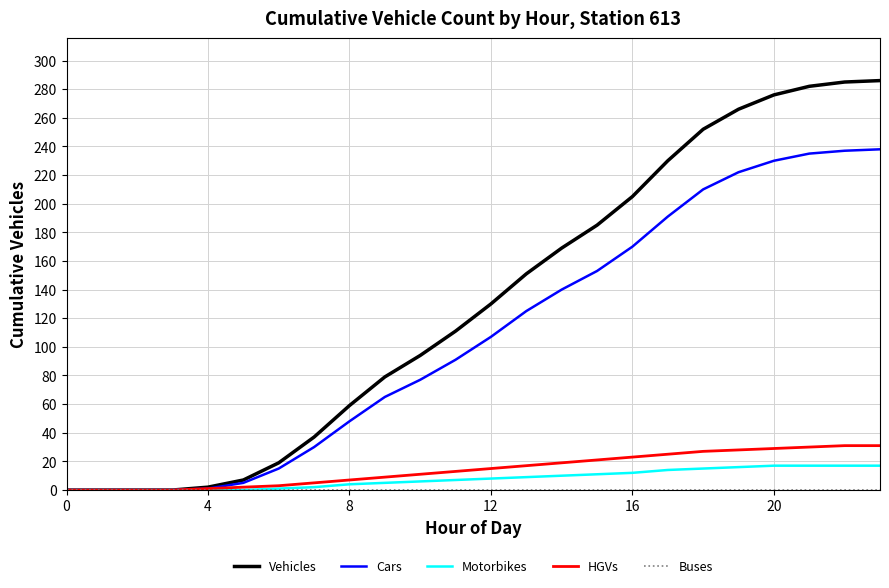

What is the maximum value for Cars?

238